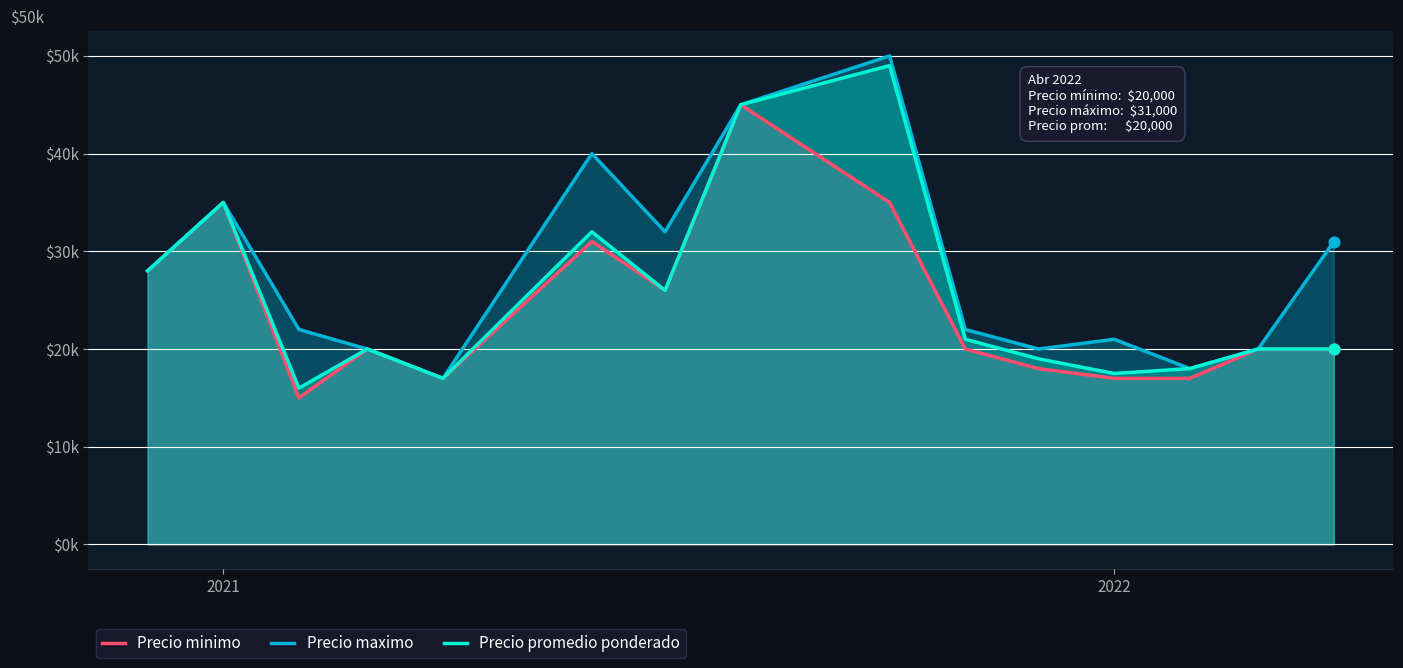

Which series reaches the minimum Y coordinate?

Precio minimo